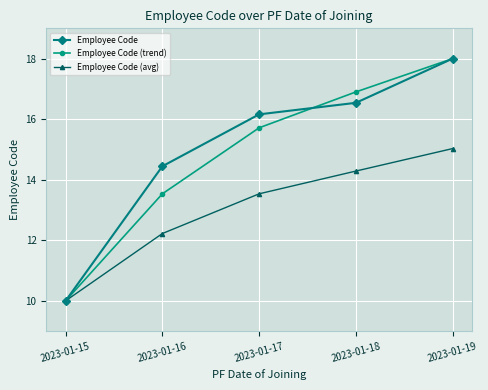

How many distinct data groups are displayed?

3